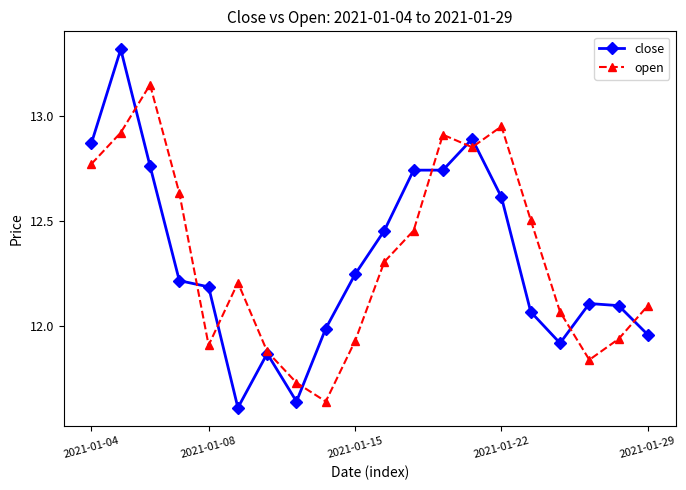

Which series has the largest range (max minus min)?

close